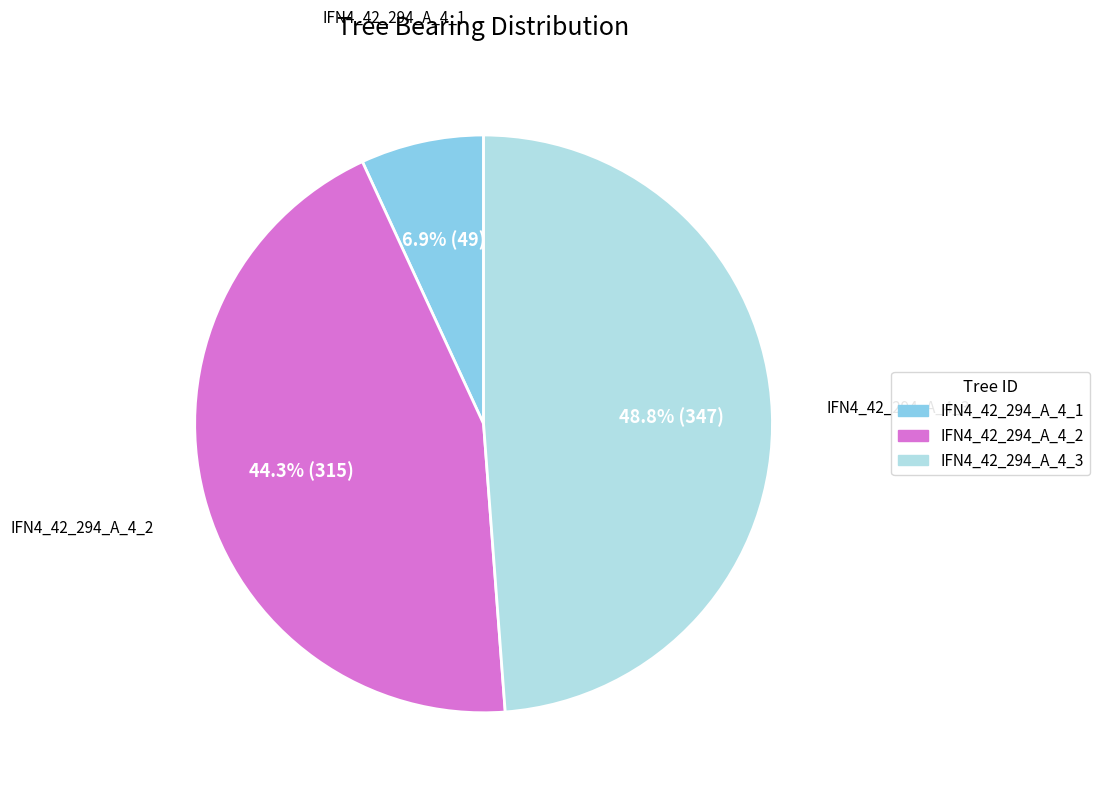

Is the sum of IFN4_42_294_A_4_2 and IFN4_42_294_A_4_3 greater than half?

Yes